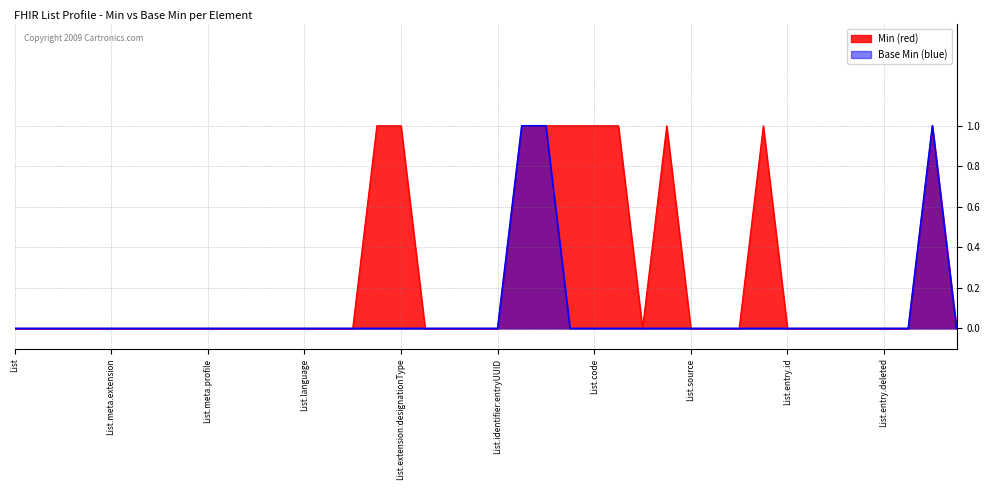

True or false: Min and Base Min cross at least once.

False